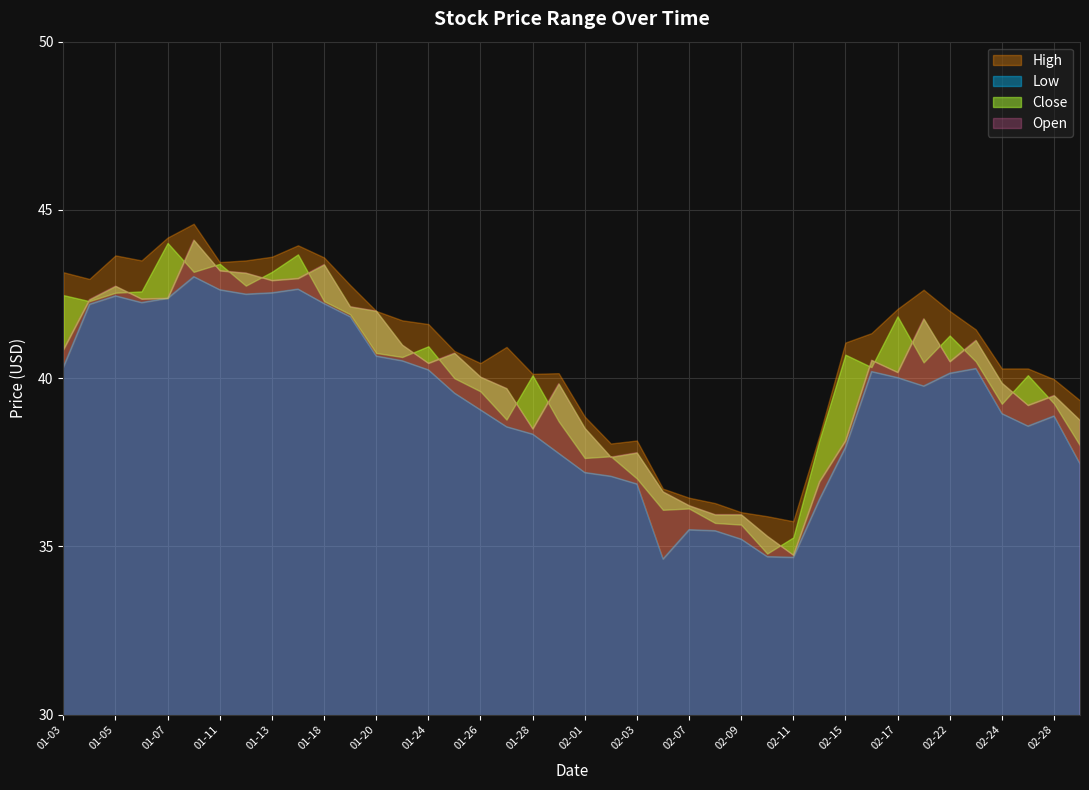

At which category does Low reach its first local valley?

2022-01-06